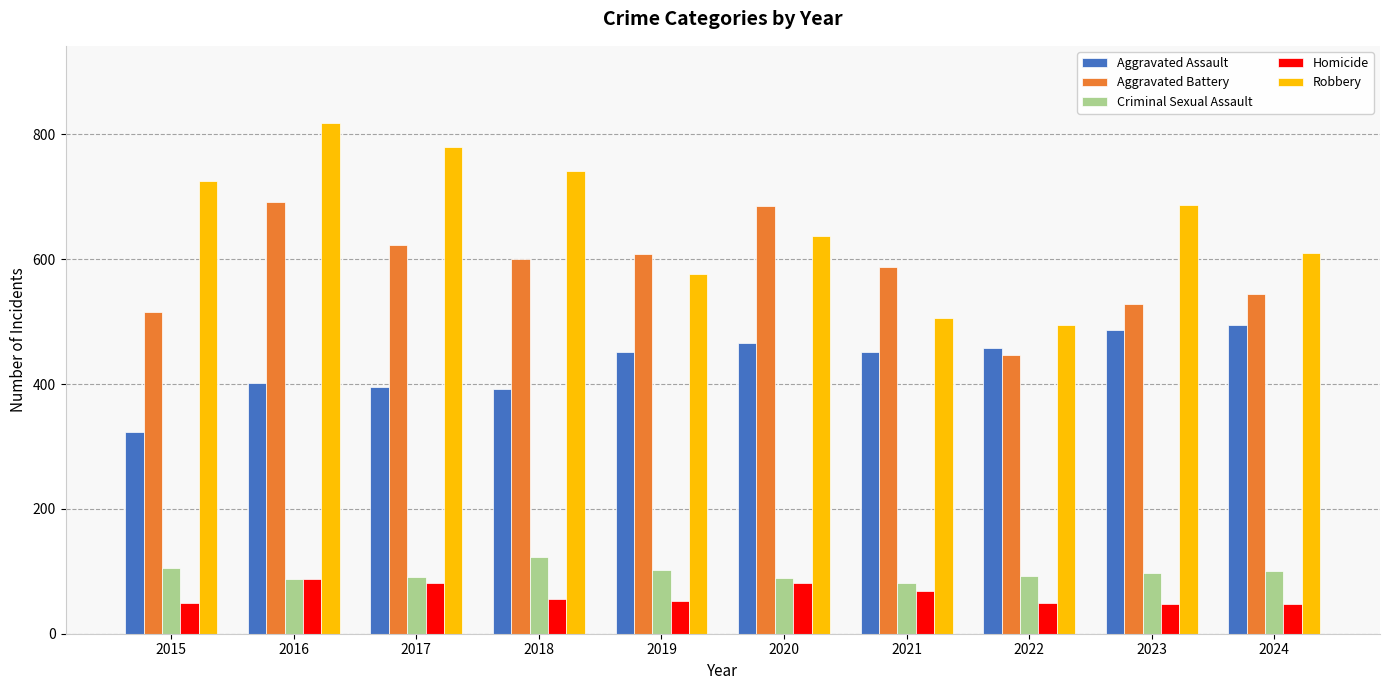

Between 2016 and 2021, which series saw the biggest shift?

Robbery